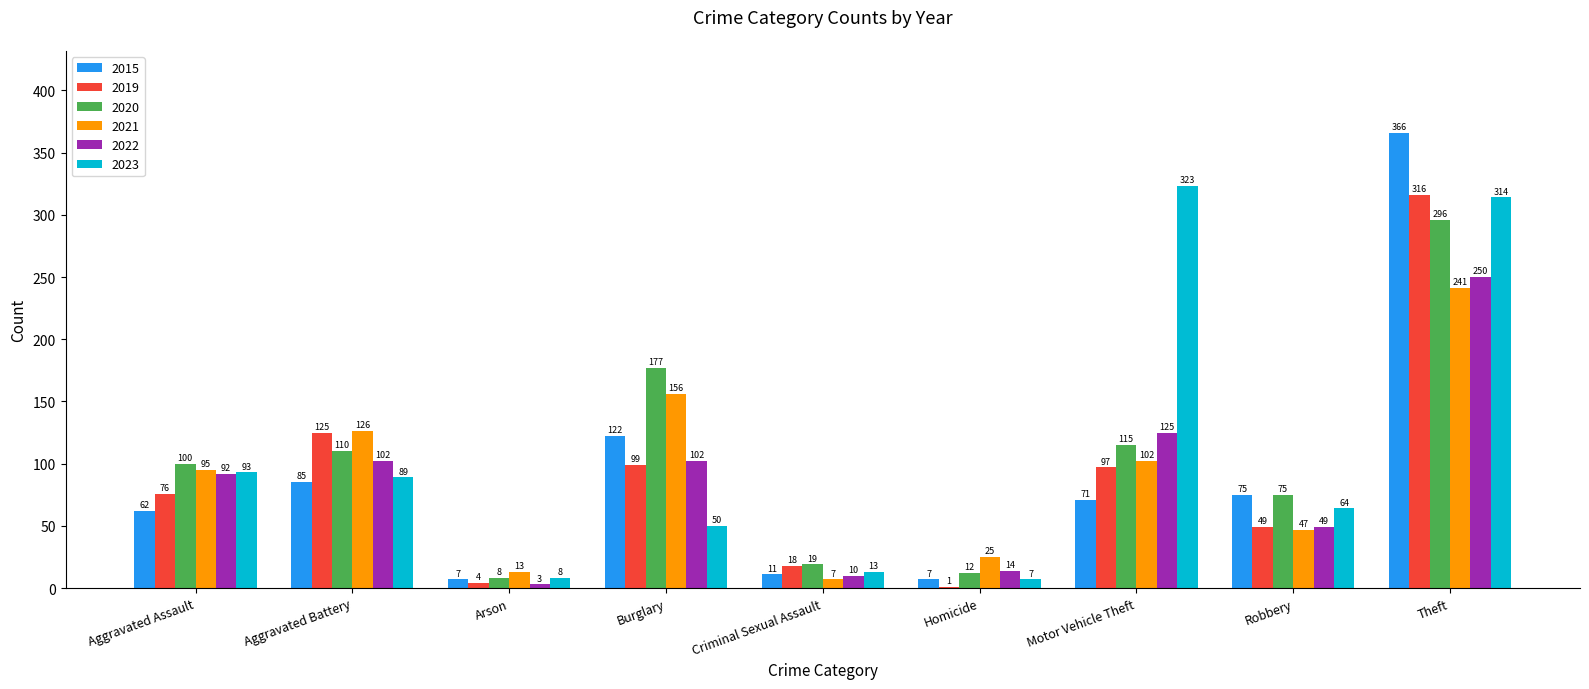

True or false: 2022 has a value of 49 at Robbery.

True